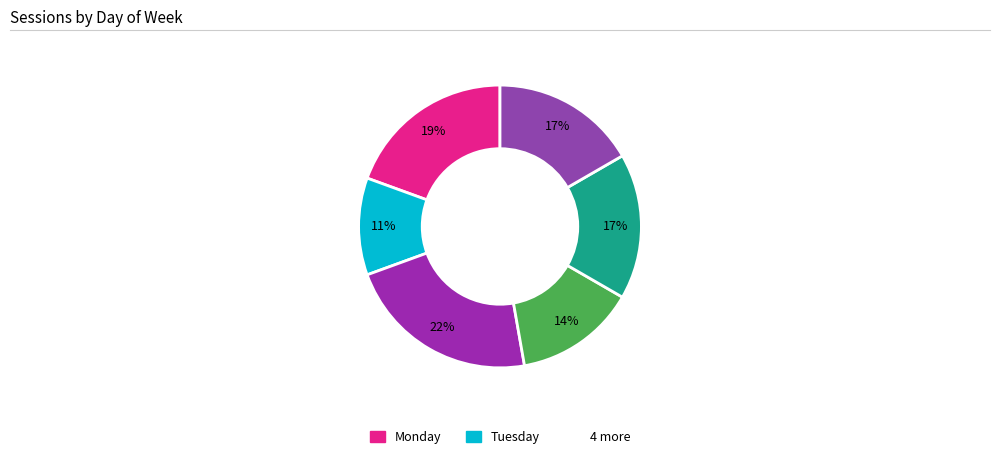

How many segments does this pie chart have?

6